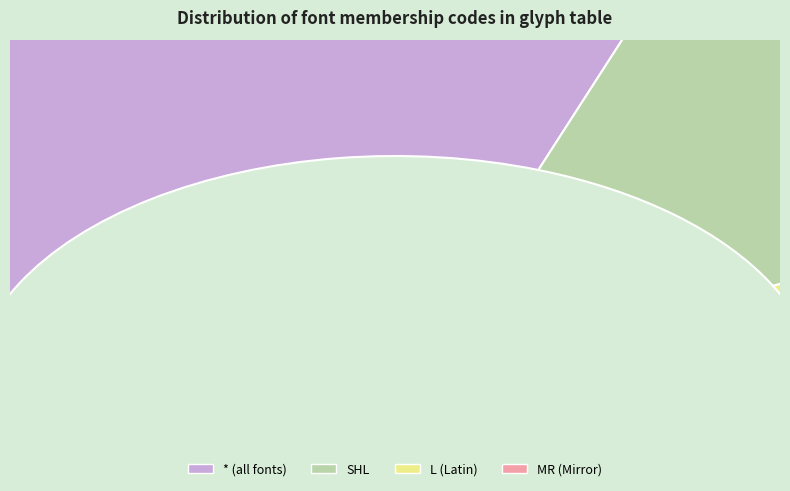

Rank the categories by value from highest to lowest.

*, SHL, L, MR